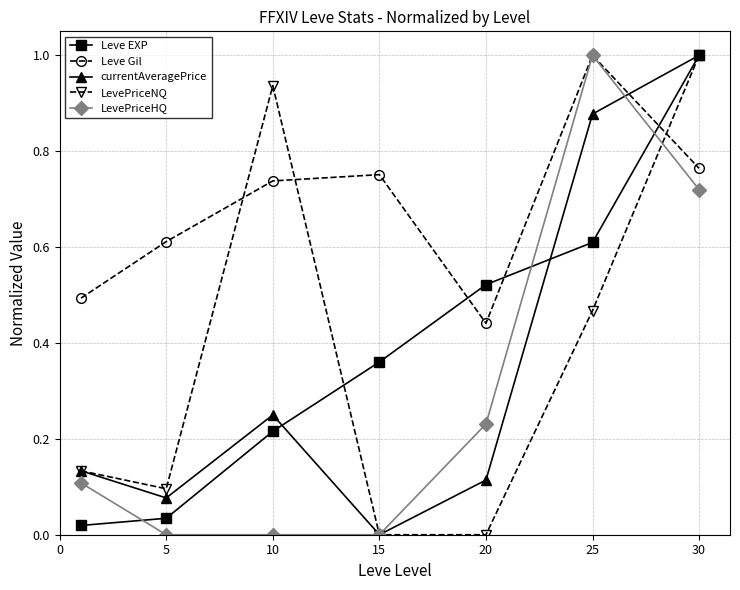

How many intersections are there between LevePriceHQ and Leve EXP?

3